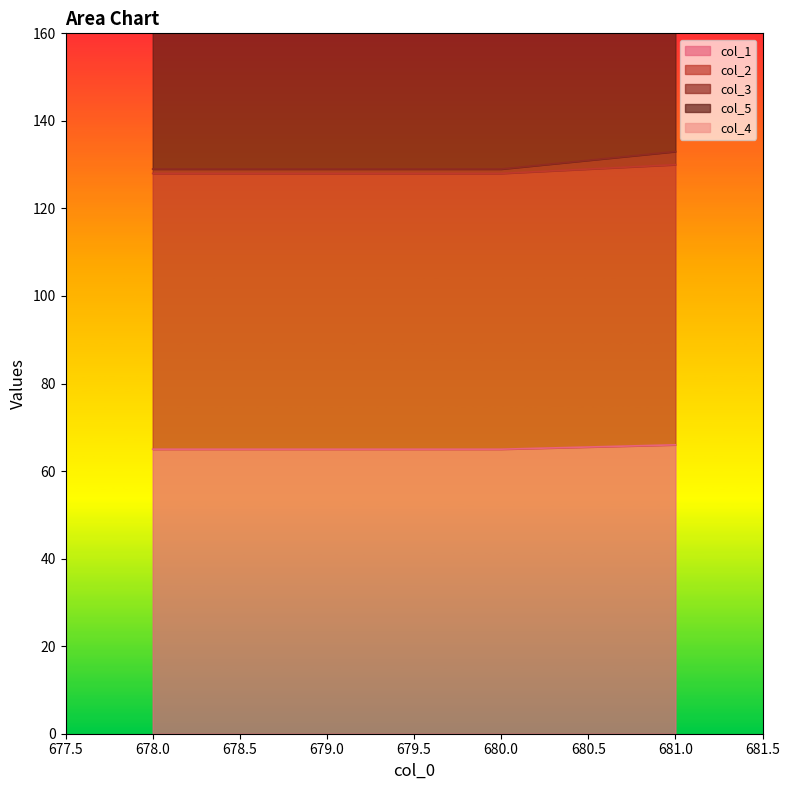

What is the difference between the maximum and minimum values in the col_3 series?

4